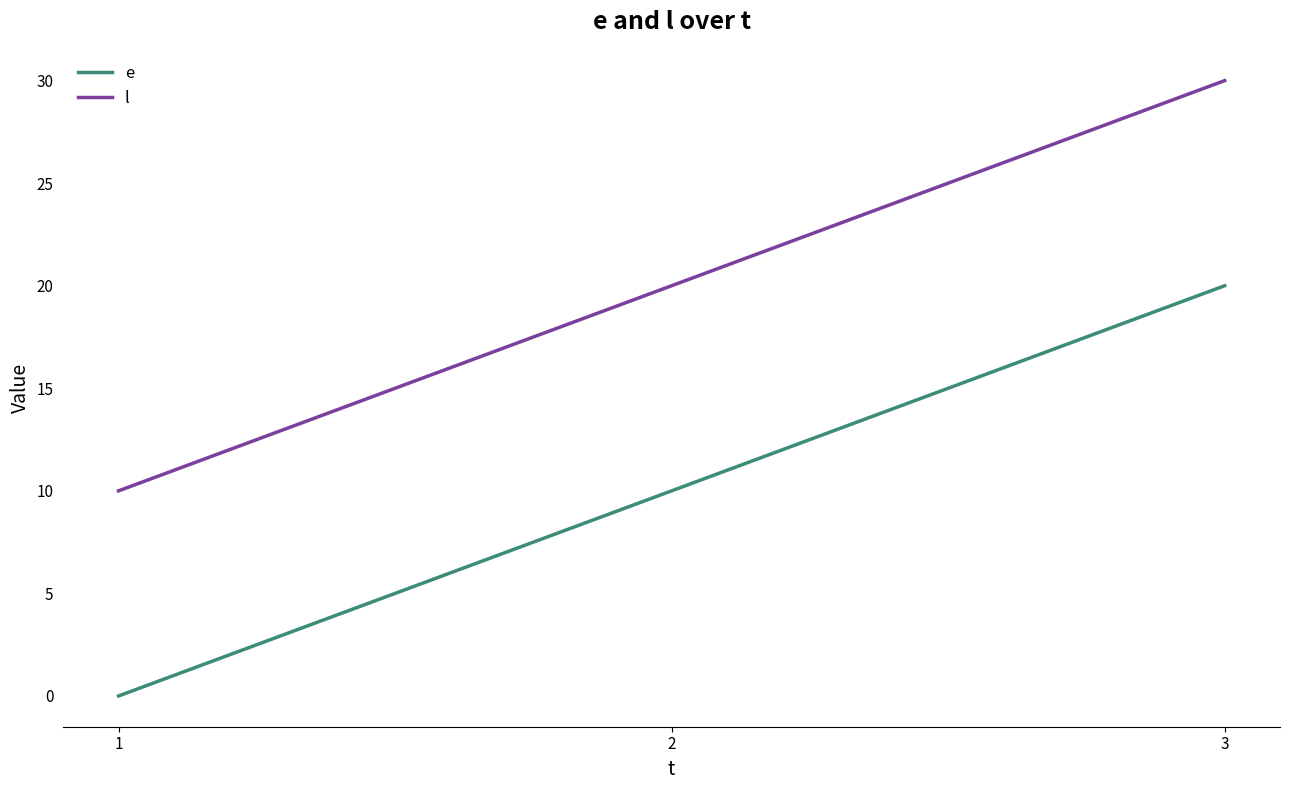

List the series in order of their peak value, lowest first.

e, l